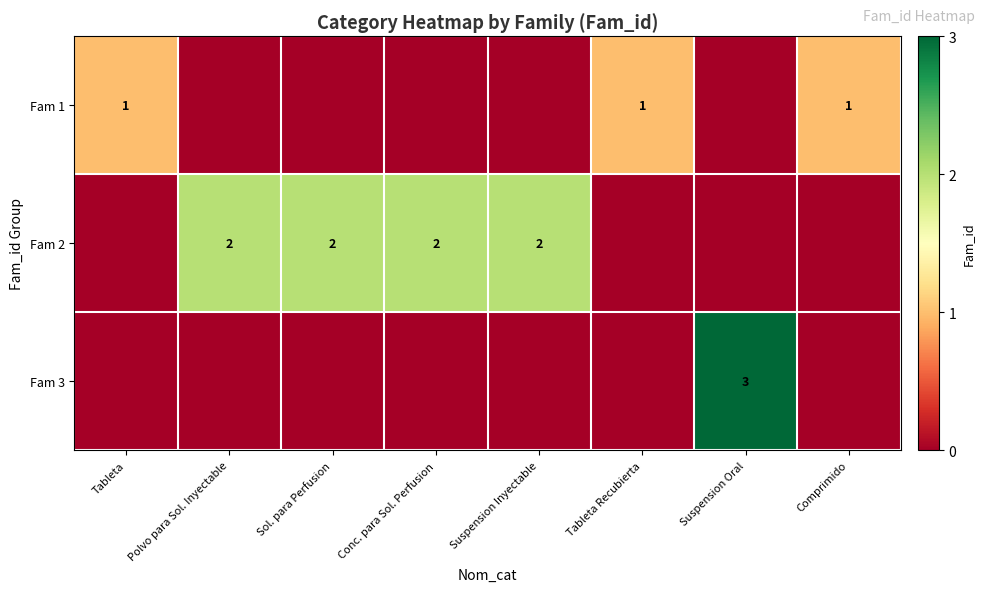

True or false: Fam 1 has a value of 0 at Tableta Recubierta.

False